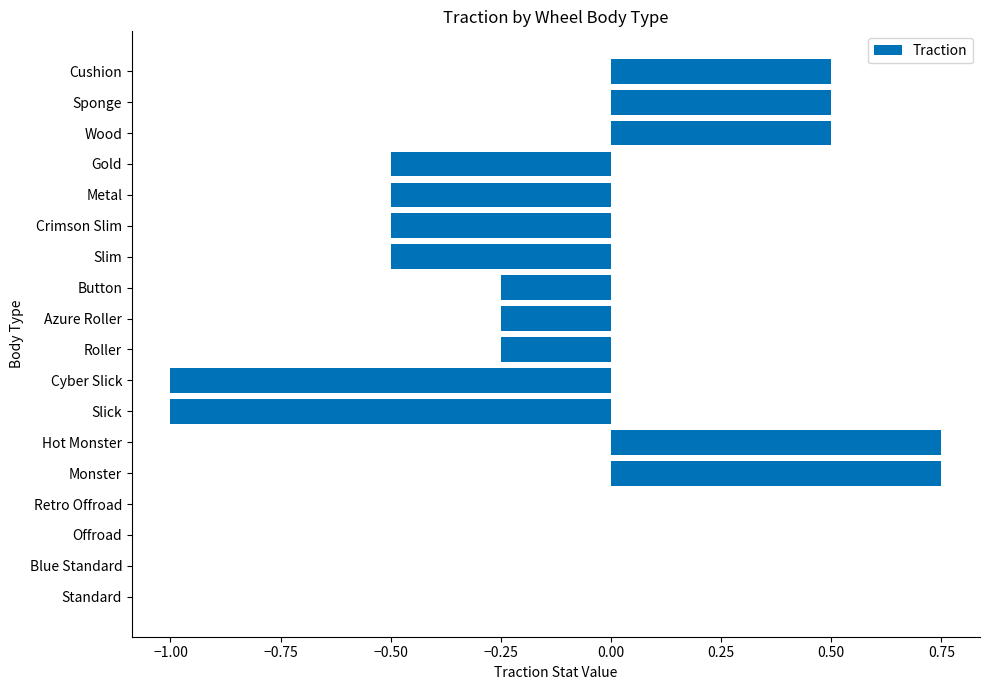

Count the number of data series in this chart.

1